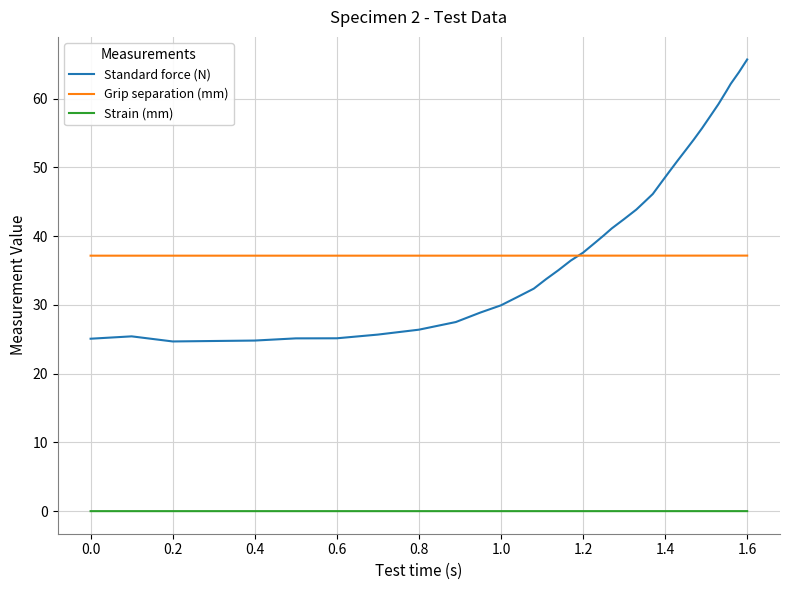

What is the lowest value of the Grip separation (mm) series?

37.2